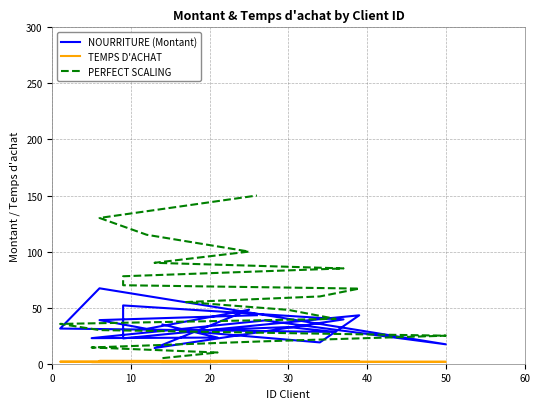

What is the value of the TEMPS D'ACHAT point at the 6th from the left?

1.8